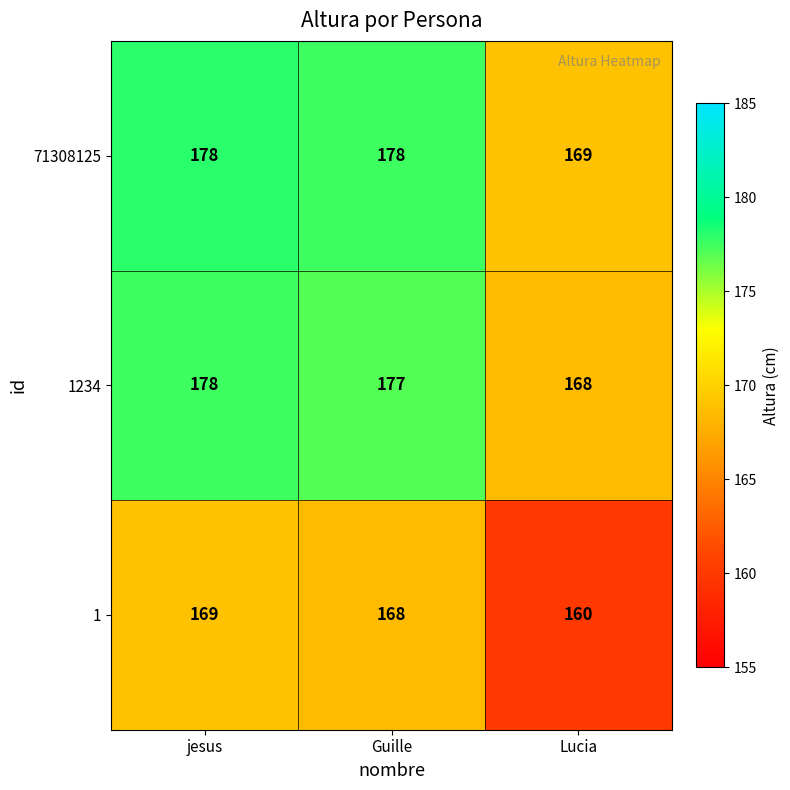

Reading right to left, list all the values displayed in this chart.

71308125: Lucia=169	Guille=178	jesus=178
1234: Lucia=168	Guille=177	jesus=178
1: Lucia=160	Guille=168	jesus=169